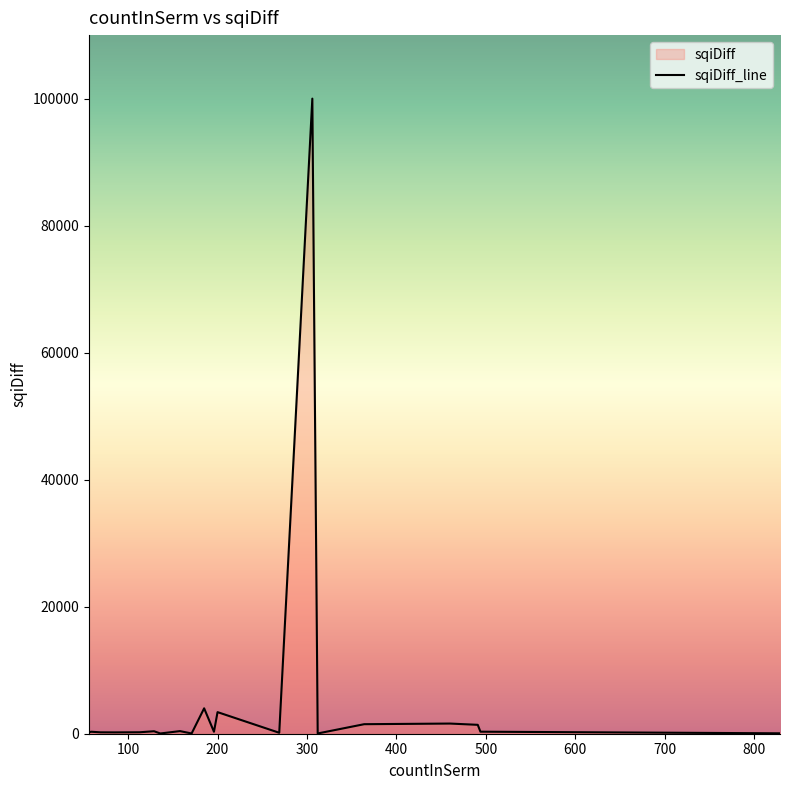

How many lines are shown in the chart?

1